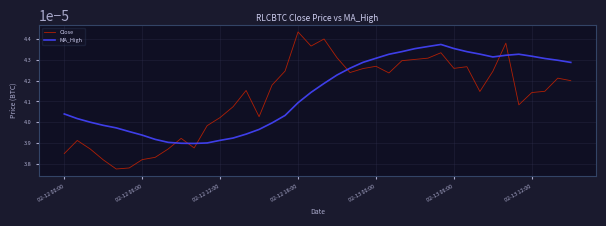

How many intersections are there between Close and MA_High?

6